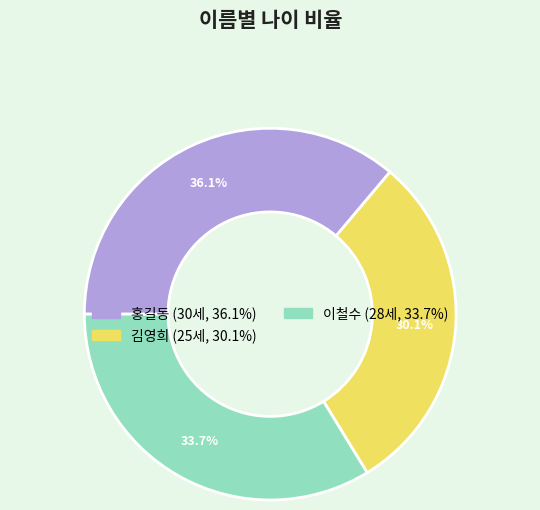

Do 홍길동 and 이철수 together represent more than half of the pie?

Yes